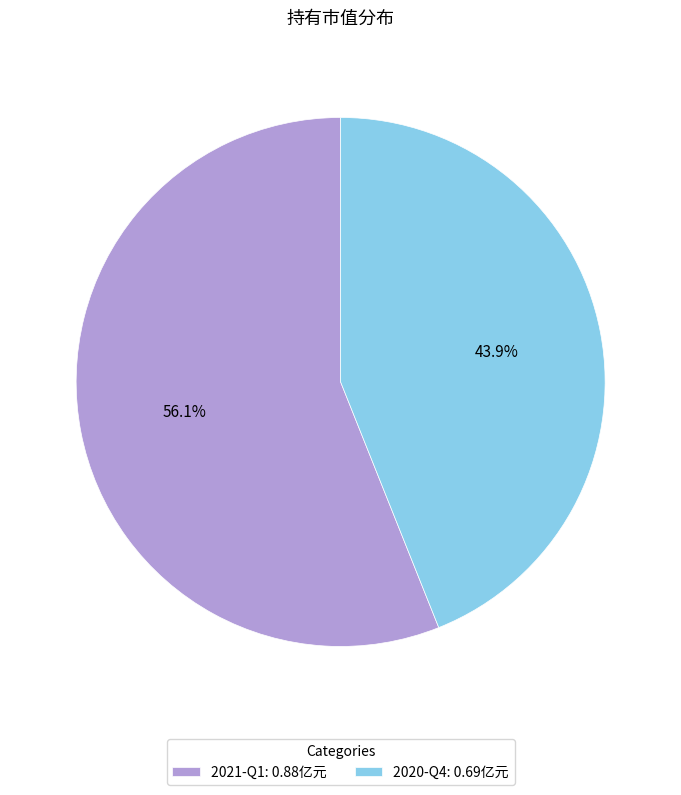

How many slices are in this pie chart?

2